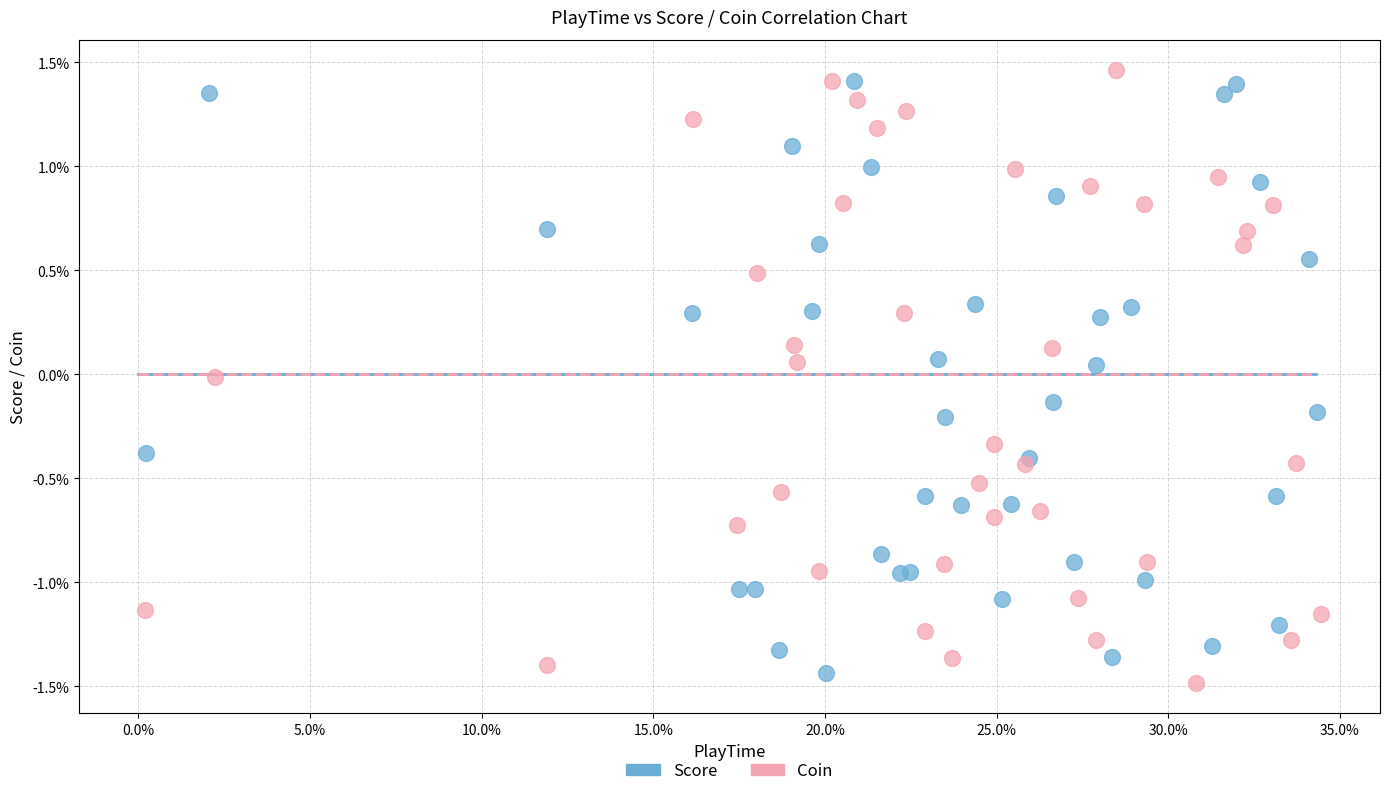

Which series contains the highest Y value?

Coin